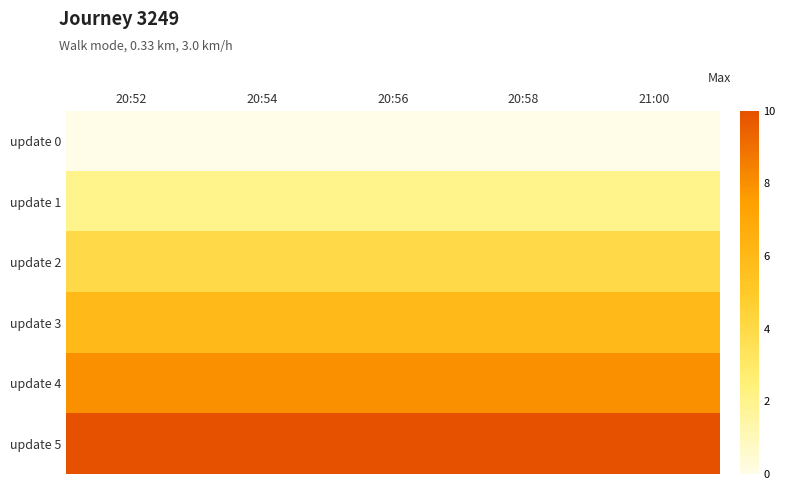

At 20:54, list the series in order from largest to smallest.

update 5, update 4, update 3, update 2, update 1, update 0